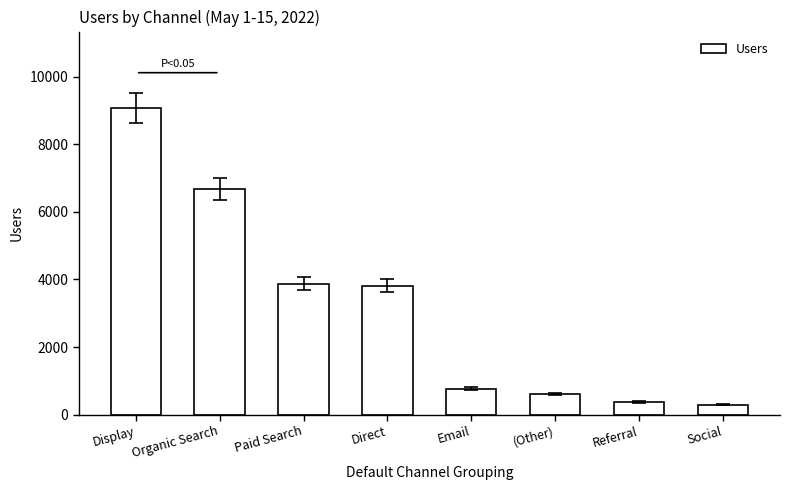

What is the maximum value shown in the chart?

9072